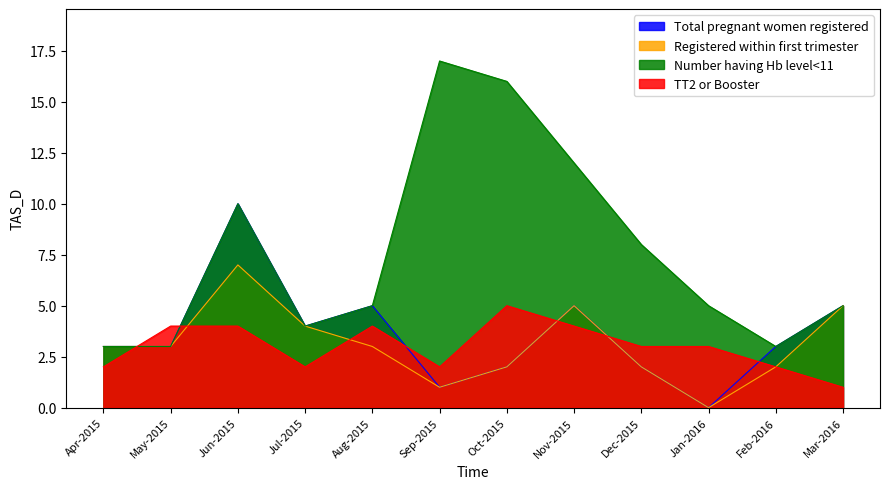

At which category is the sum across all series the highest?

Jun-2015